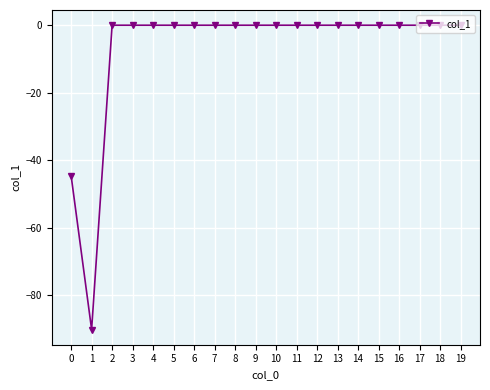

Reading left to right, list all the values displayed in this chart.

-44.6	-90.2	0.0	0.0	0.0	0.0	0.0	0.0	0.0	0.0	0.0	0.0	0.0	0.0	0.0	0.0	0.0	0.0	0.0	0.0